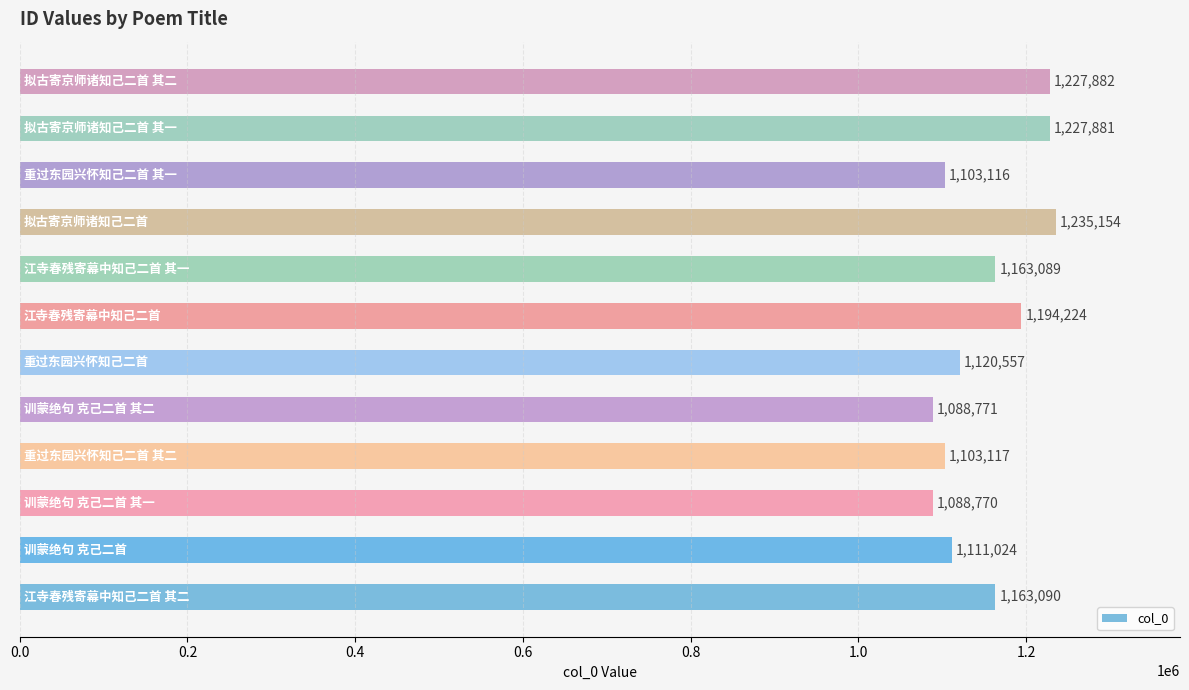

Reading top to bottom, what are all the values shown in this chart?

1227882	1227881	1103116	1235154	1163089	1194224	1120557	1088771	1103117	1088770	1111024	1163090